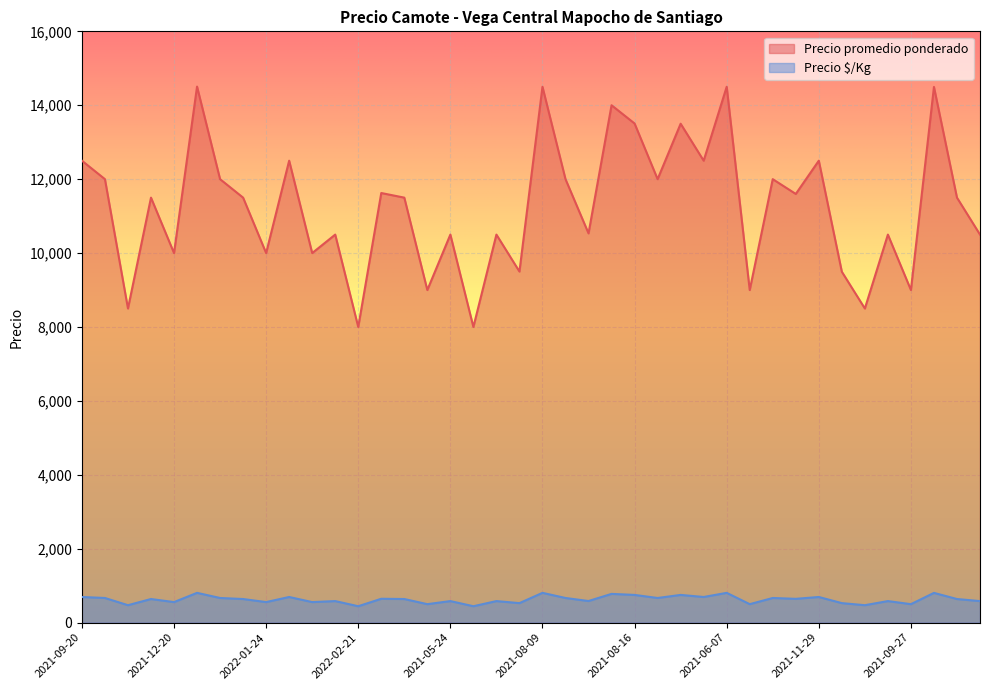

How many lines are shown in the chart?

2